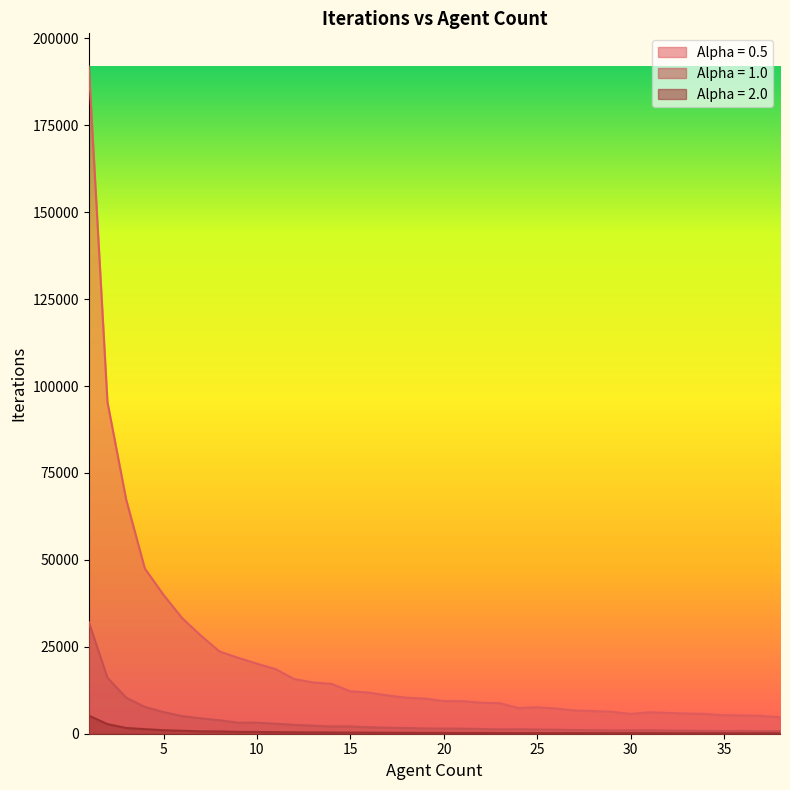

What is the approximate value of Alpha = 0.5 at 24?

7388